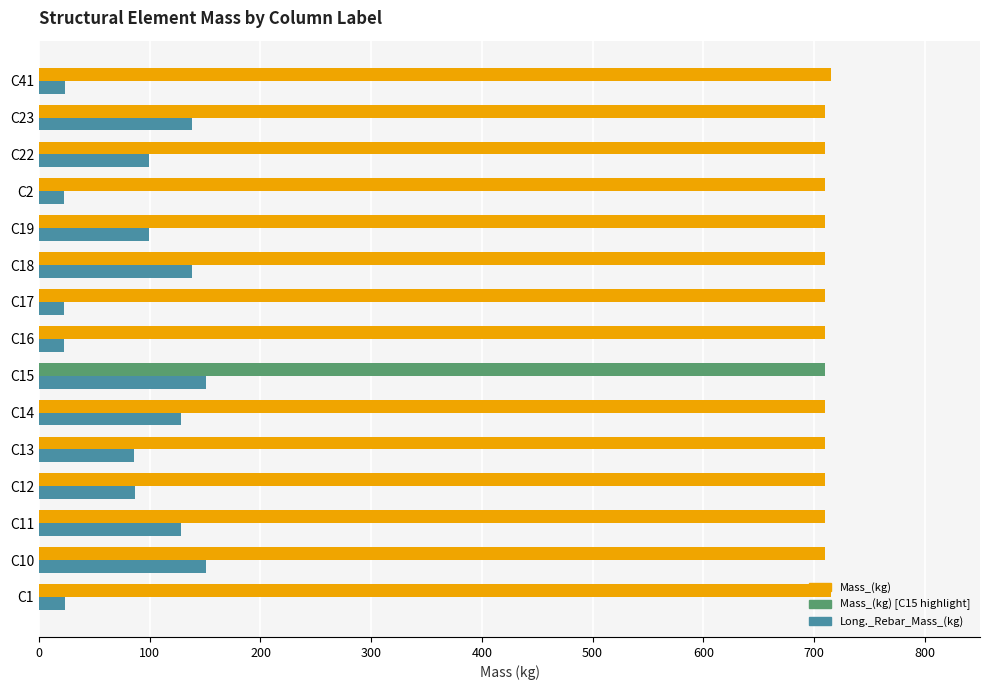

What is the sum of all Long._Rebar_Mass_(kg) values?

1319.8